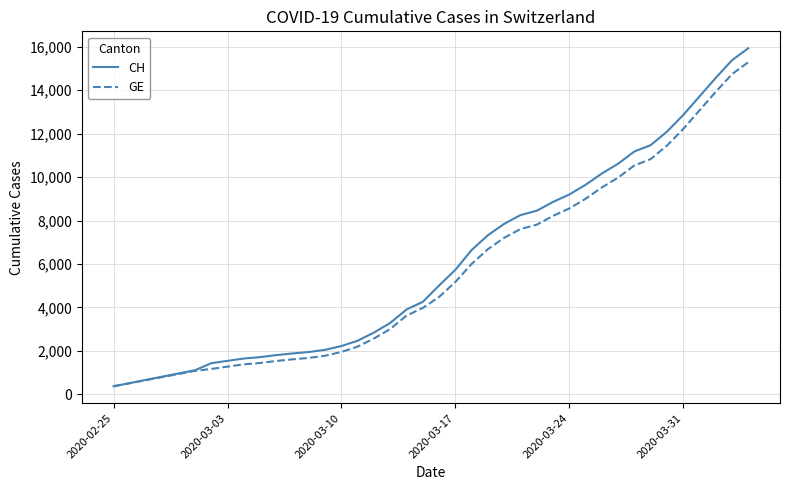

What is the smallest value displayed?

375